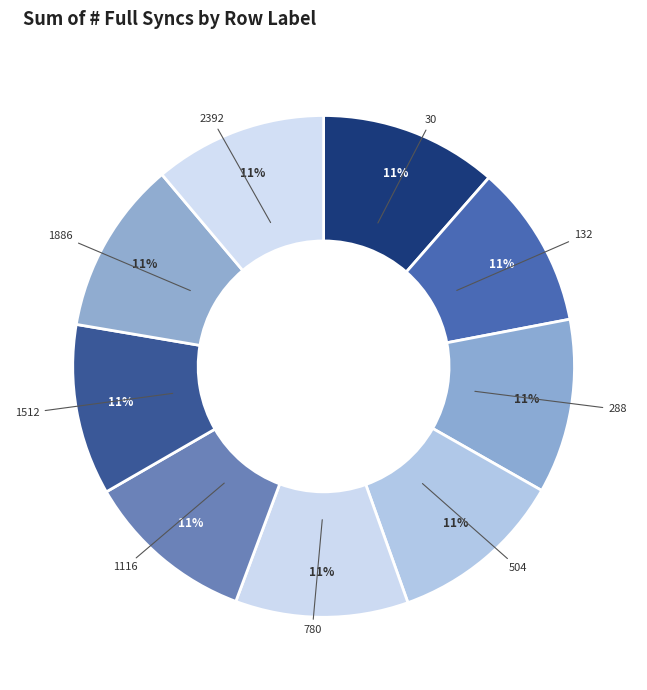

Count the number of slices in the pie.

9